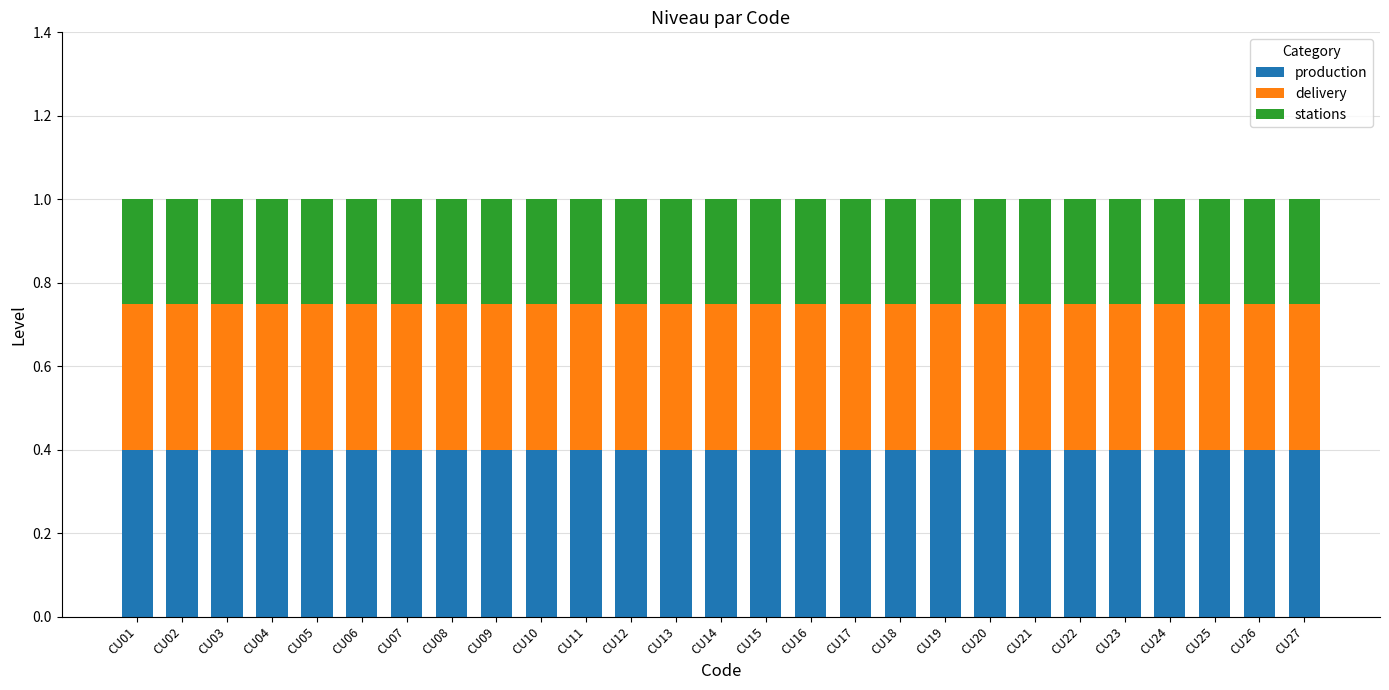

What is the total value across all series at CU16?

1.0